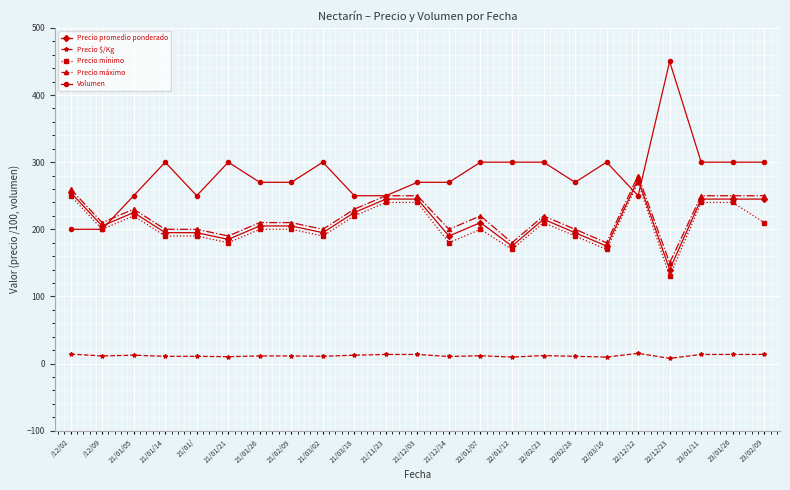

What is the label of the 18th point from the left?

22/03/10